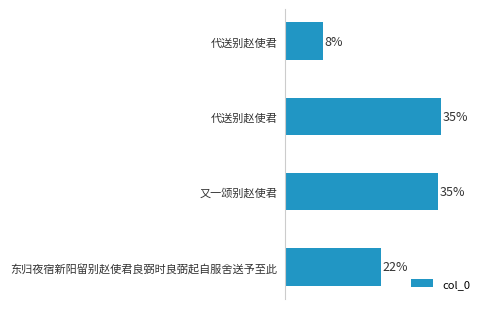

Does the chart contain any negative values?

No